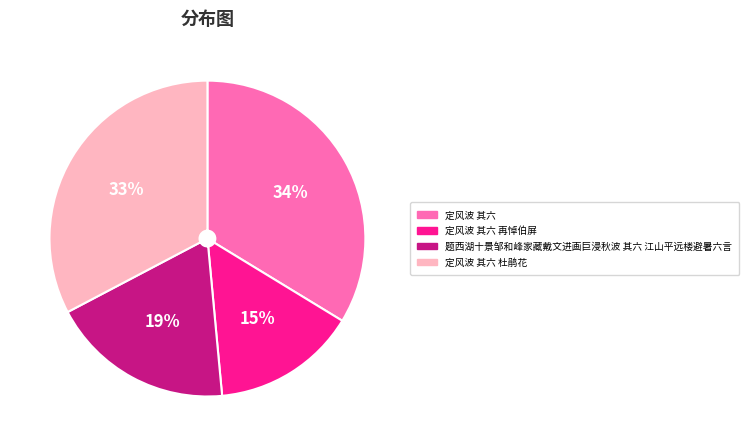

To the nearest percent, what is the average slice percentage?

25%